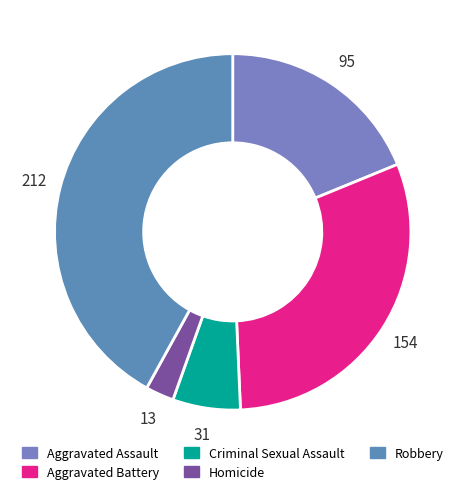

Is Homicide the majority of the pie?

No